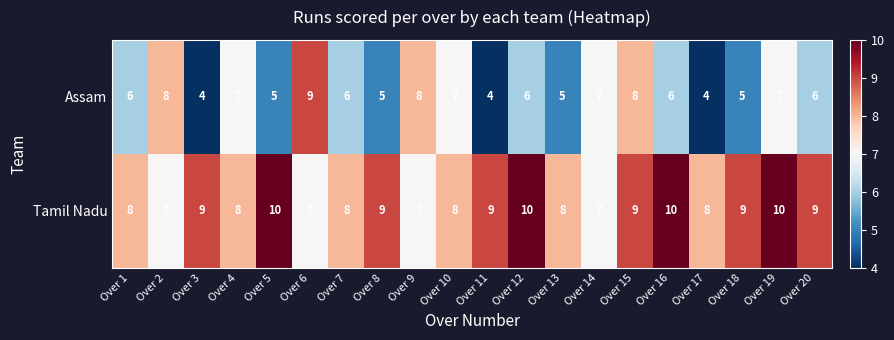

What is the sum of the Assam values at Over 18 and Over 10?

12